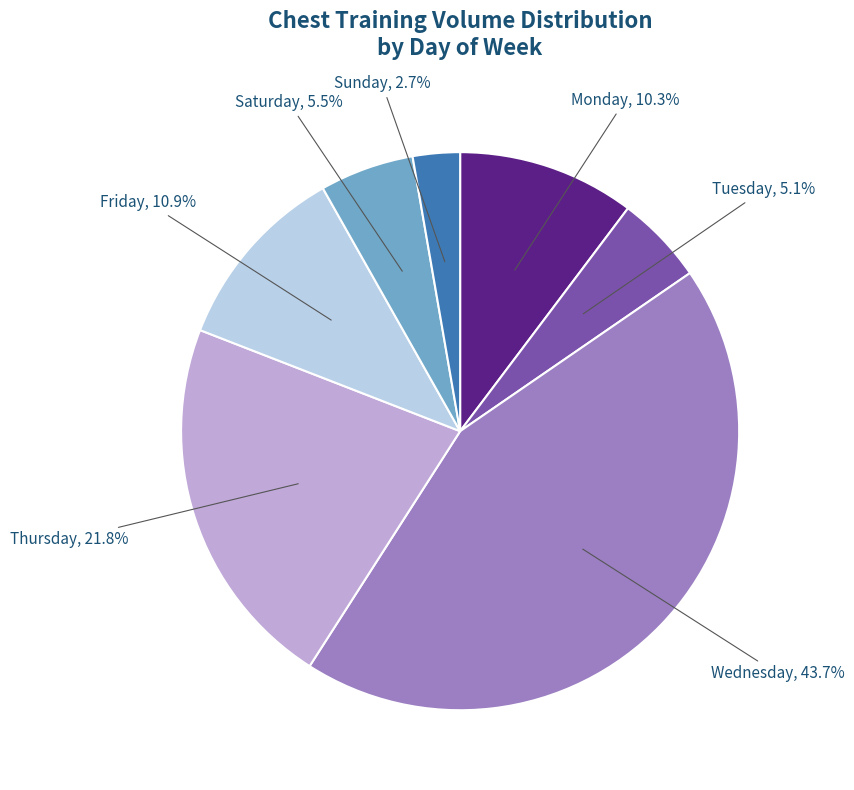

How many segments does this pie chart have?

7